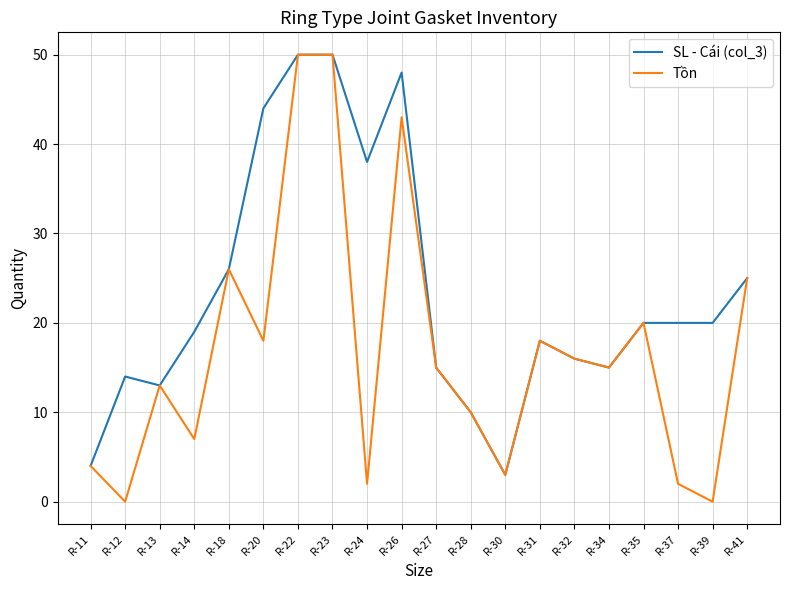

Reading right to left, extract all data points from this chart.

SL - Cái (col_3): R-41=25	R-39=20	R-37=20	R-35=20	R-34=15	R-32=16	R-31=18	R-30=3	R-28=10	R-27=15	R-26=48	R-24=38	R-23=50	R-22=50	R-20=44	R-18=26	R-14=19	R-13=13	R-12=14	R-11=4
Tồn: R-41=25	R-39=0	R-37=2	R-35=20	R-34=15	R-32=16	R-31=18	R-30=3	R-28=10	R-27=15	R-26=43	R-24=2	R-23=50	R-22=50	R-20=18	R-18=26	R-14=7	R-13=13	R-12=0	R-11=4